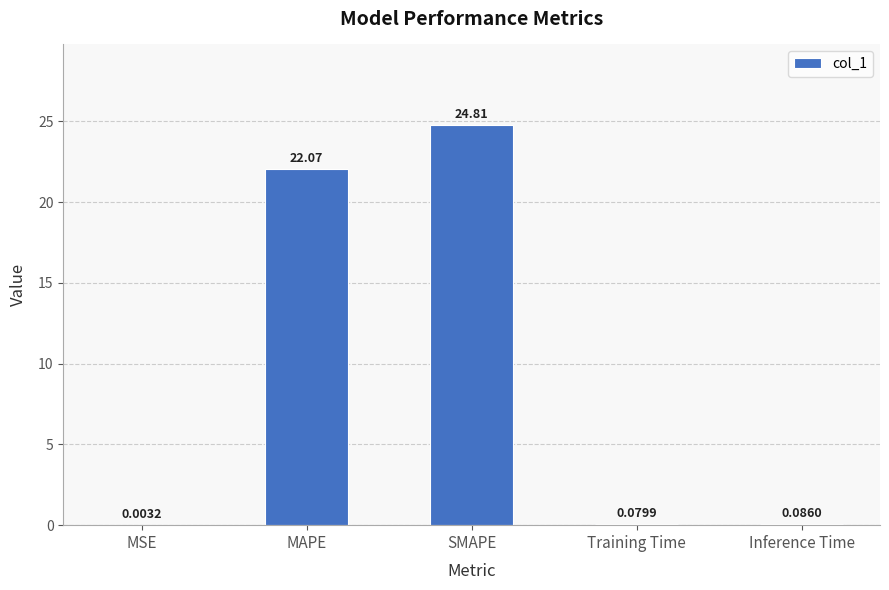

What is the sum of the values at MAPE and MSE?

22.1